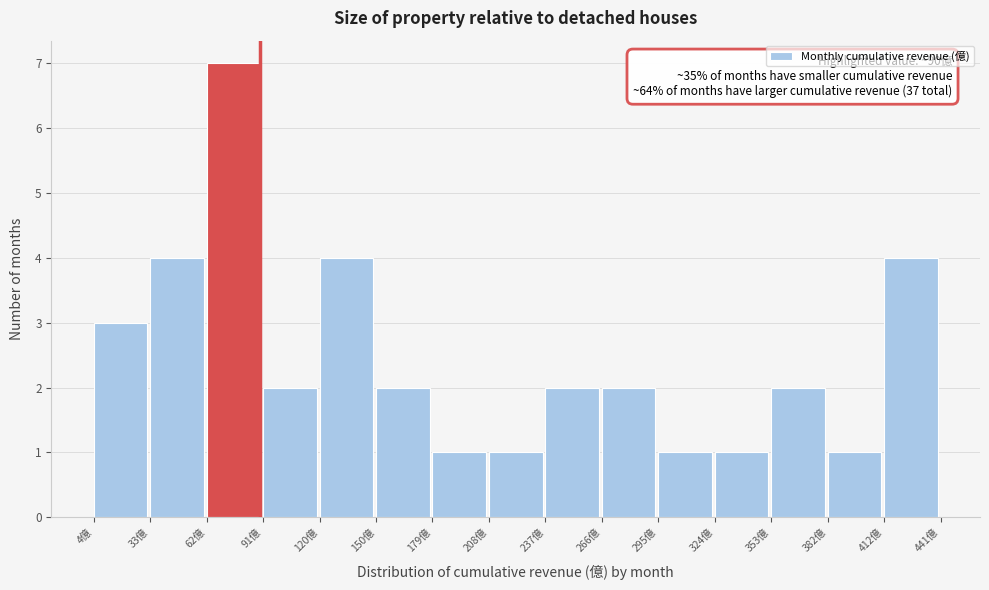

Which range on the x-axis has the tallest bar?

60 to 90